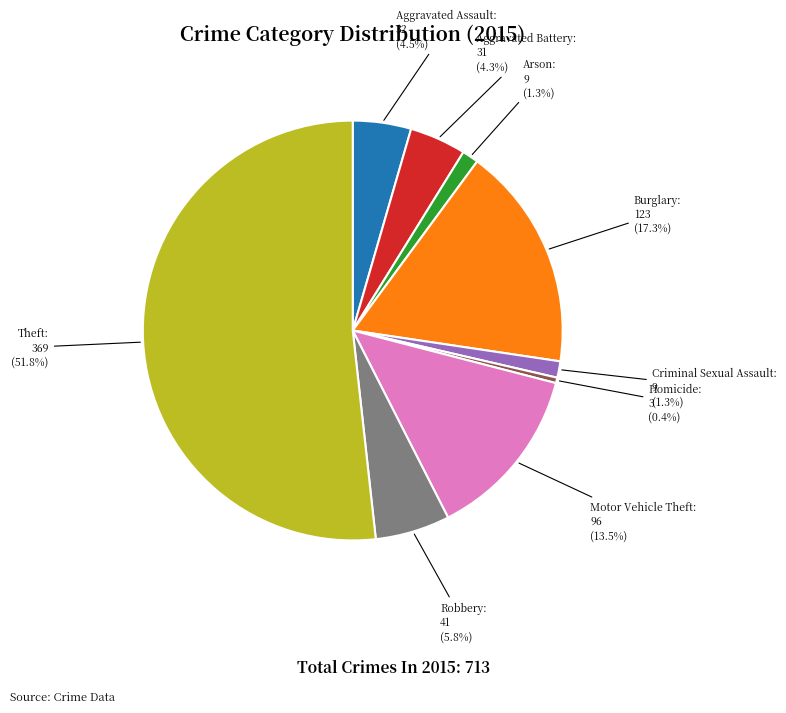

Is there a majority slice in this chart?

Yes